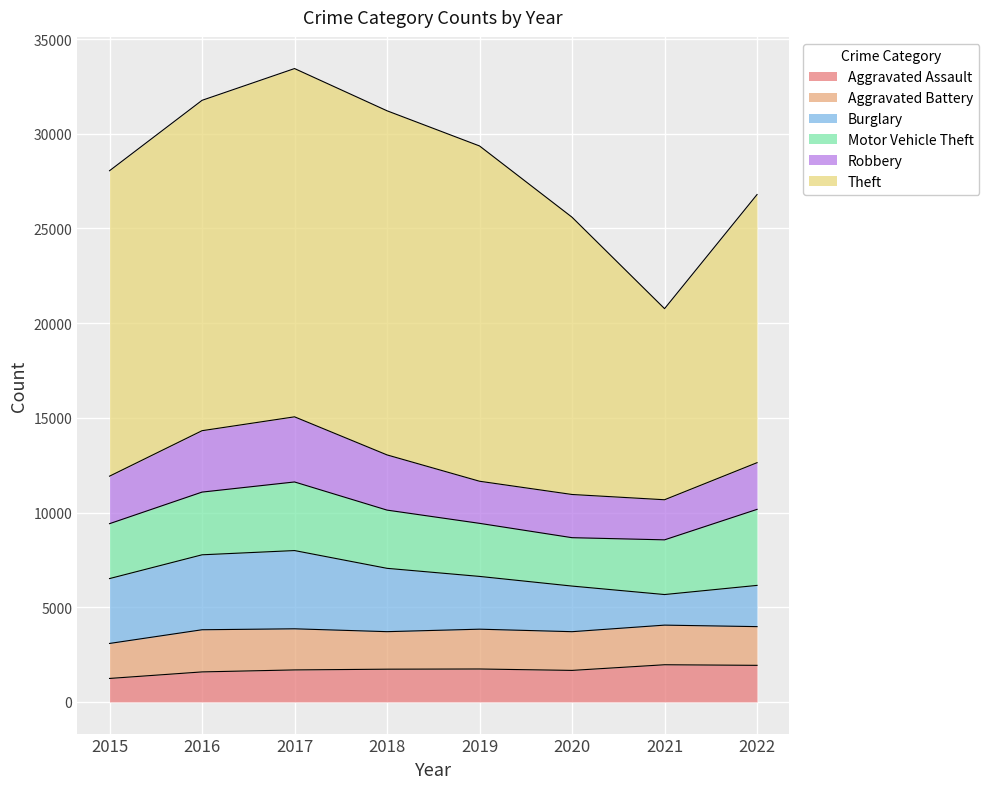

What is the total value across all series at 2017?

33440